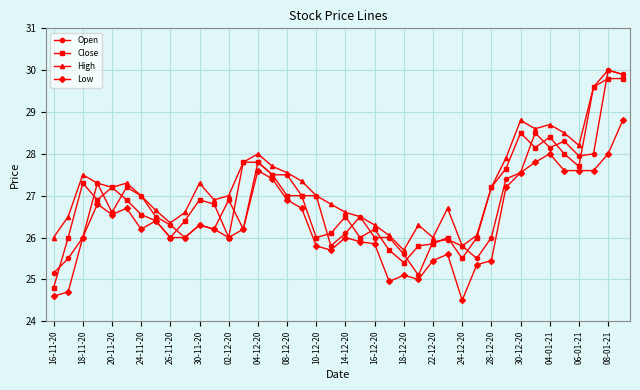

Which series has the largest total across all categories?

High